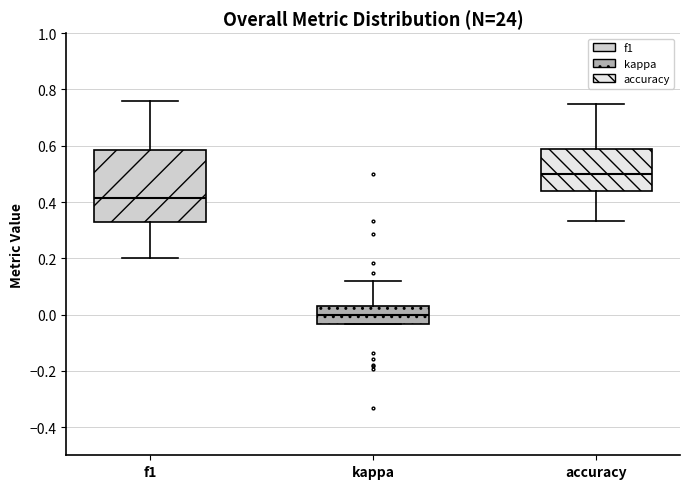

Reading left to right, read every box against the y-axis: the position of its median line, the range the box covers, and the ends of its whiskers. The values are not printed on the chart, so give them approximately, as read against the axis.

f1: median 0.42, box 0.32 to 0.58, whiskers 0.20 to 0.76
kappa: median 0.00, box -0.04 to 0.02, whiskers -0.04 to 0.12
accuracy: median 0.50, box 0.44 to 0.58, whiskers 0.34 to 0.76